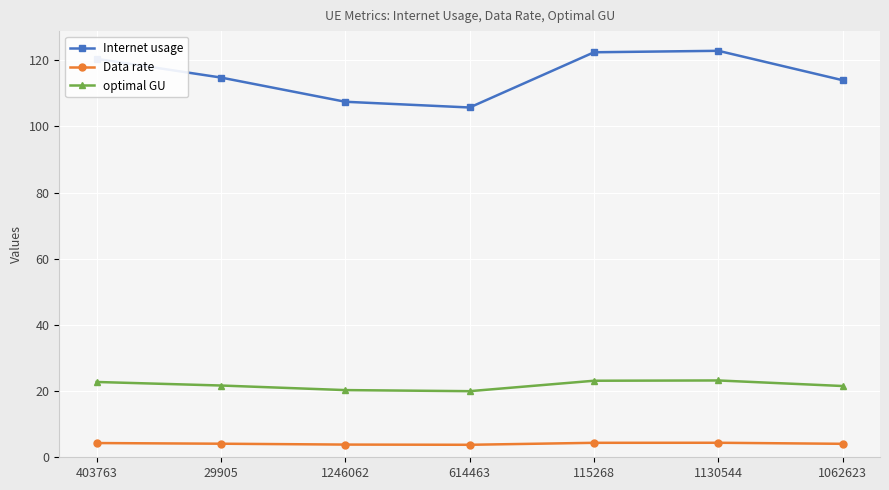

What is the label of the 1st point from the right?

1062623